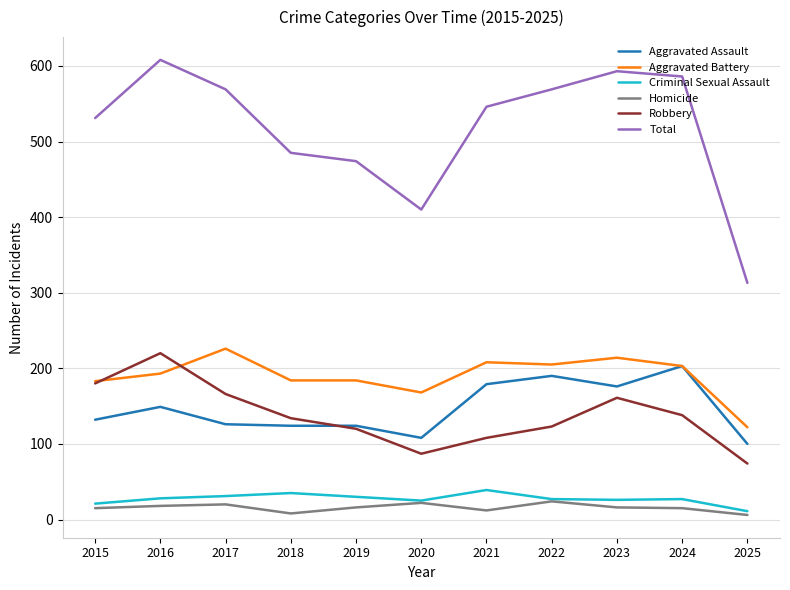

True or false: Homicide and Aggravated Battery cross at least once.

False